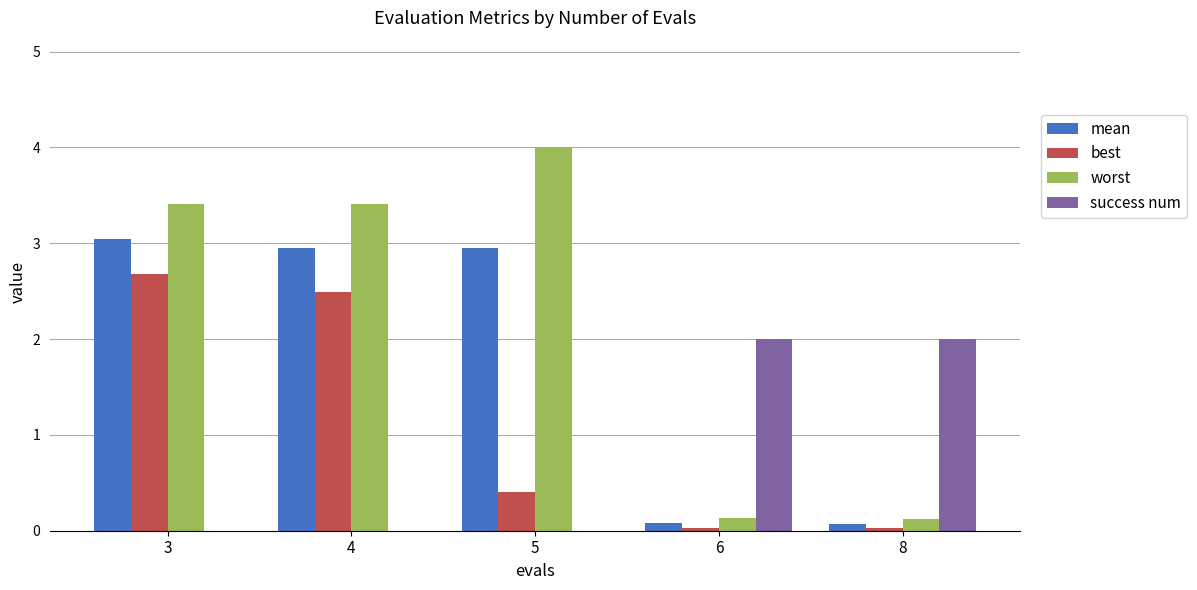

The value of success num at 5 is 0.0. True or false?

True